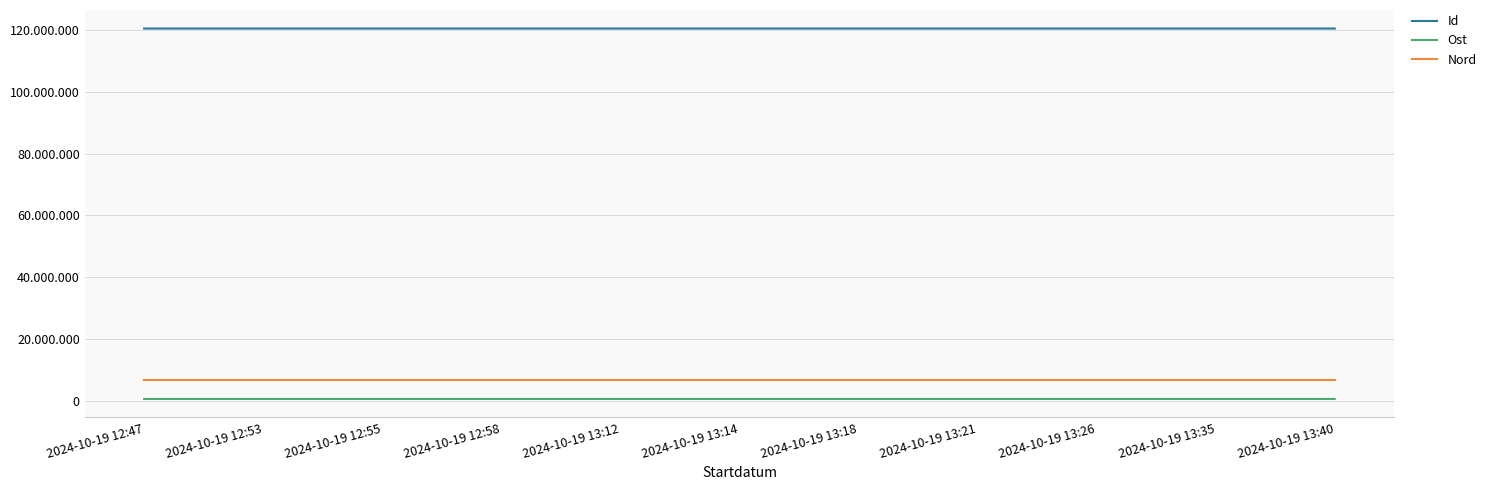

What are all the series names shown in the legend?

Id, Ost, Nord